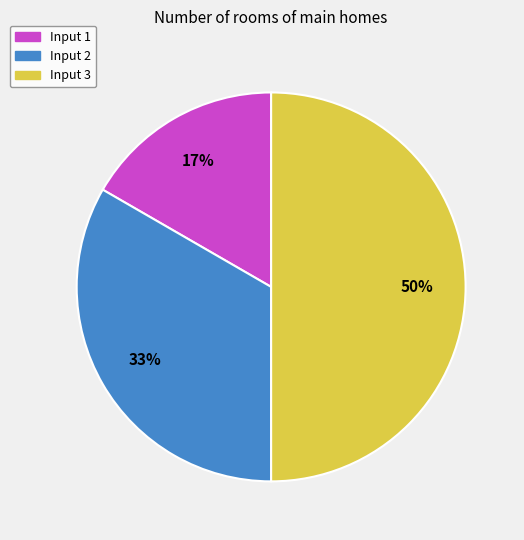

Combined, do Input 2 and Input 3 account for over 50%?

Yes